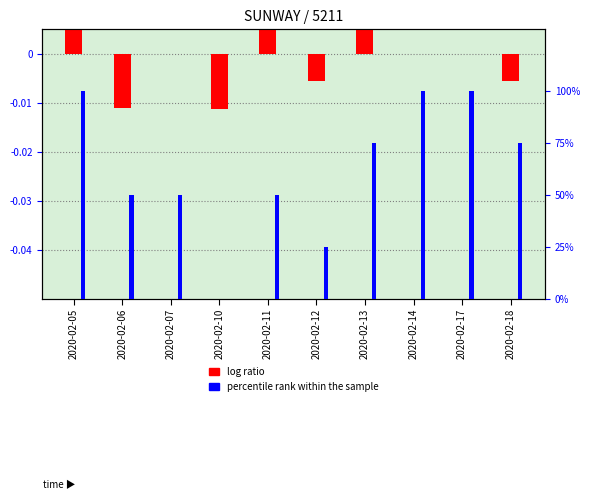

Rank the categories by percentile rank within the sample value from highest to lowest.

2020-02-05, 2020-02-14, 2020-02-17, 2020-02-13, 2020-02-18, 2020-02-06, 2020-02-07, 2020-02-11, 2020-02-12, 2020-02-10